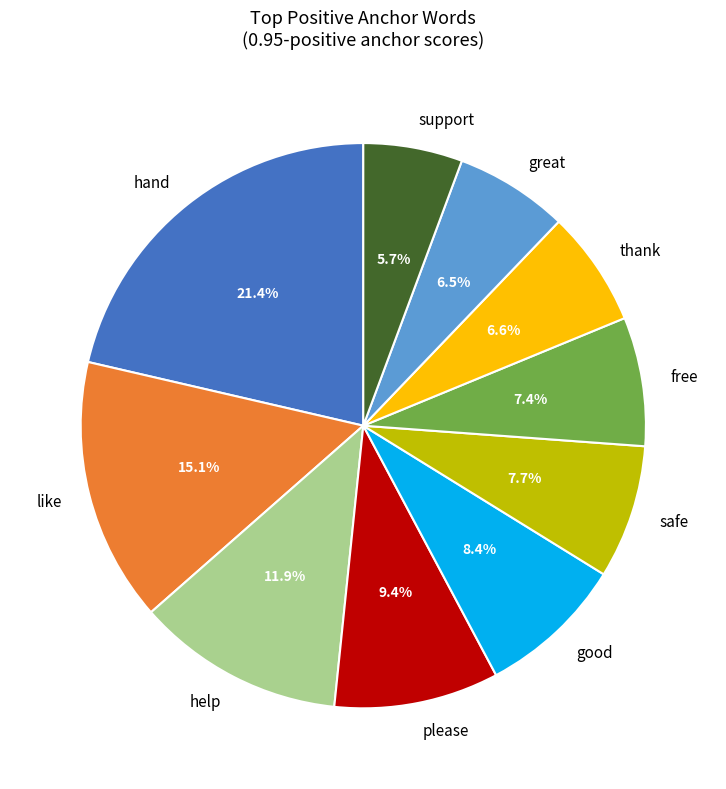

Approximately how many times larger is the value at thank compared to safe?

0.9